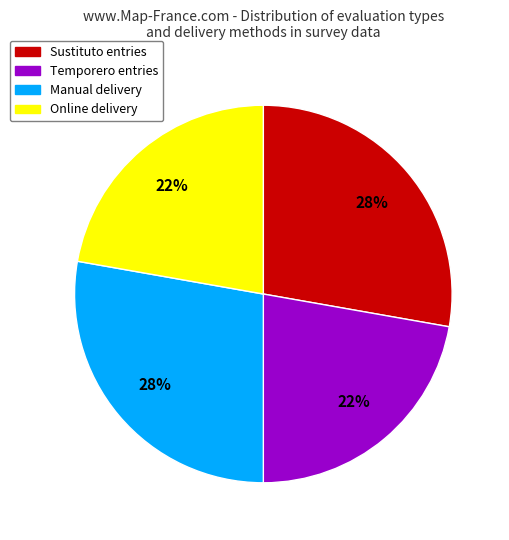

To the nearest percent, what is the difference between the largest and smallest slice percentages?

6%